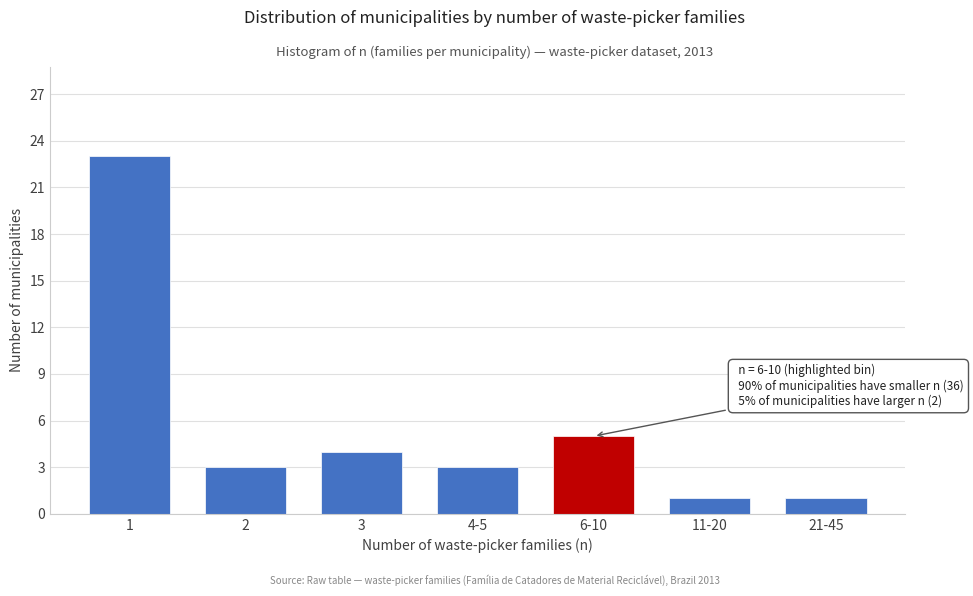

Reading left to right, transcribe all the data shown in this chart.

1=23	2=3	3=4	4-5=3	6-10=5	11-20=1	21-45=1